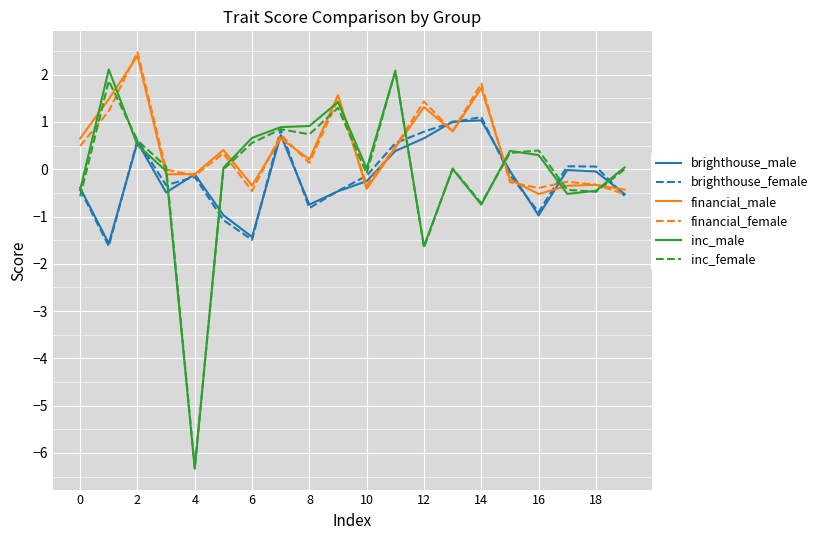

True or false: inc_female has more than 2 interior local peaks.

True